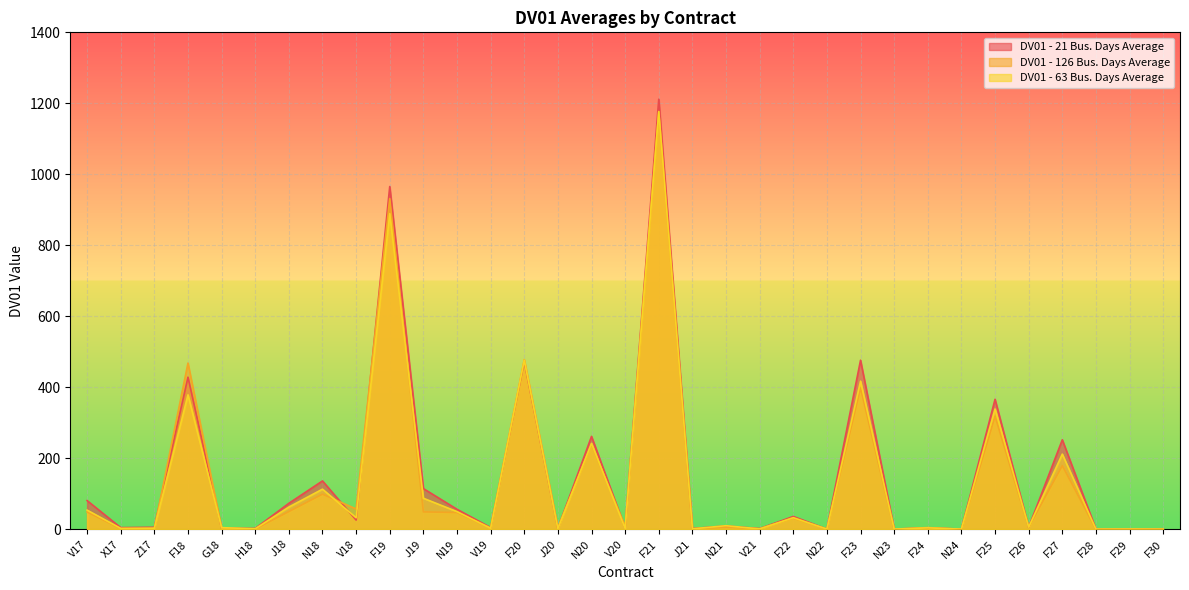

Is it true that DV01 - 21 Bus. Days Average equals 135.9 at N18?

True